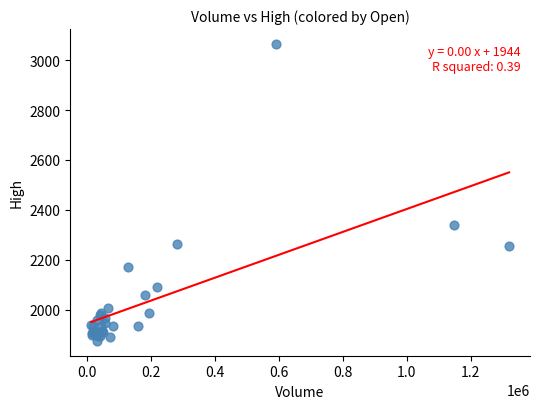

What Y value in the scatter plot is closest to 2470?

2340